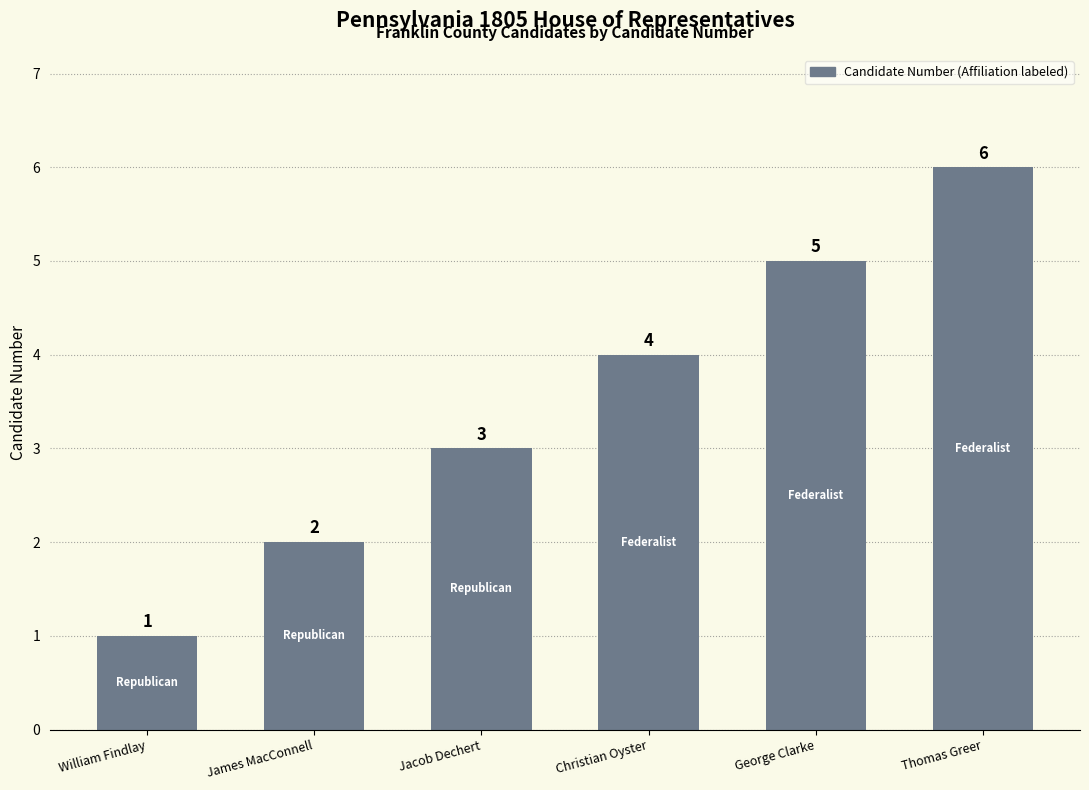

What is the sum of all values?

21